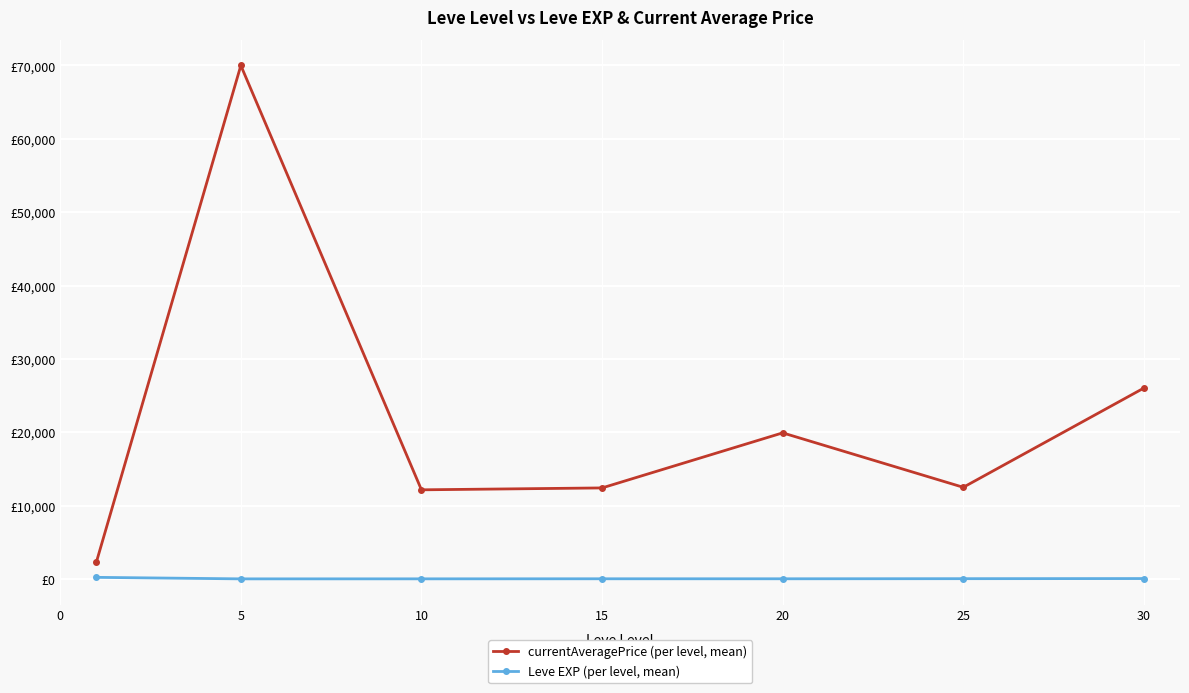

What is the difference between the second highest and minimum values in the Leve EXP (per level, mean) series?

43.3